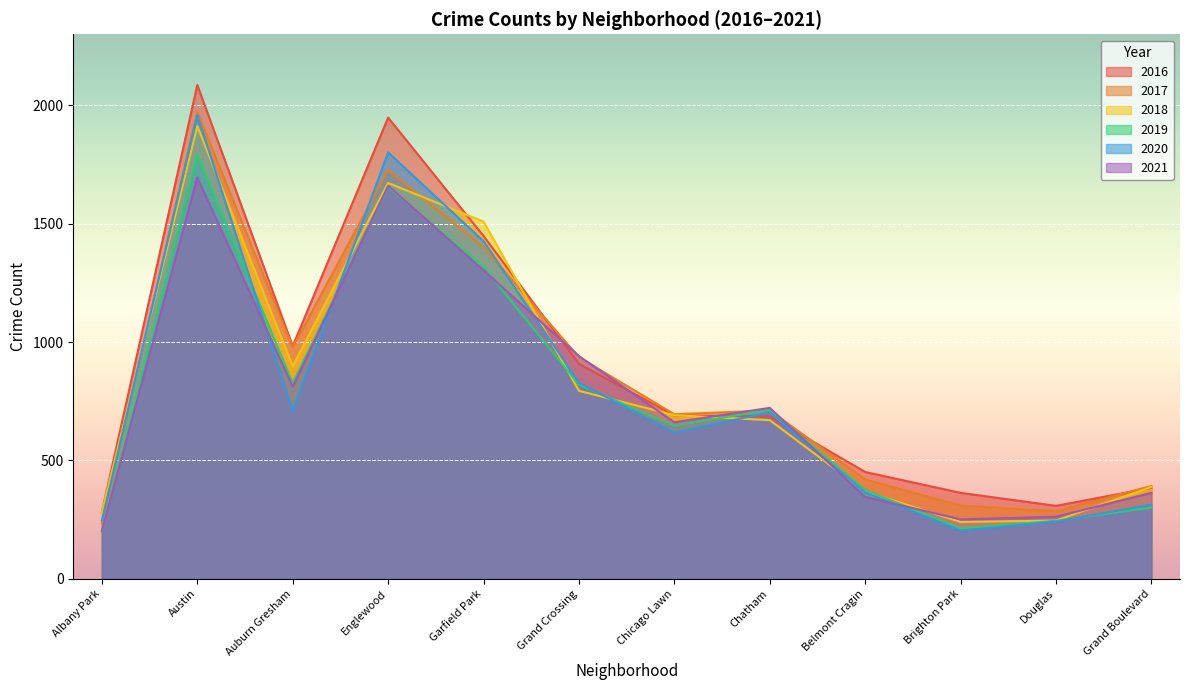

Rank the series by their maximum value, from lowest to highest.

2021, 2019, 2018, 2020, 2017, 2016